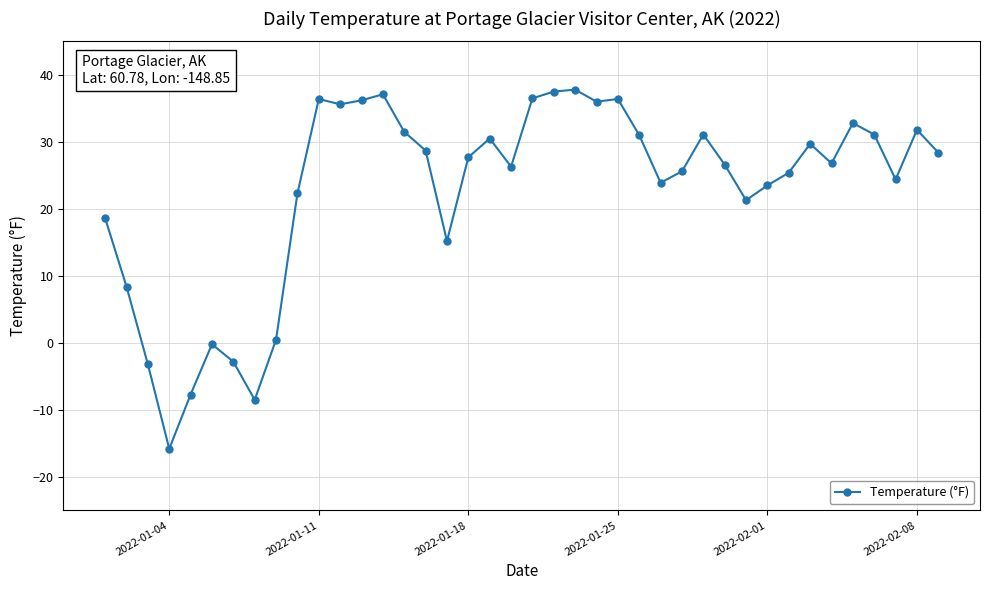

What is the difference between the second highest and minimum values?

53.3